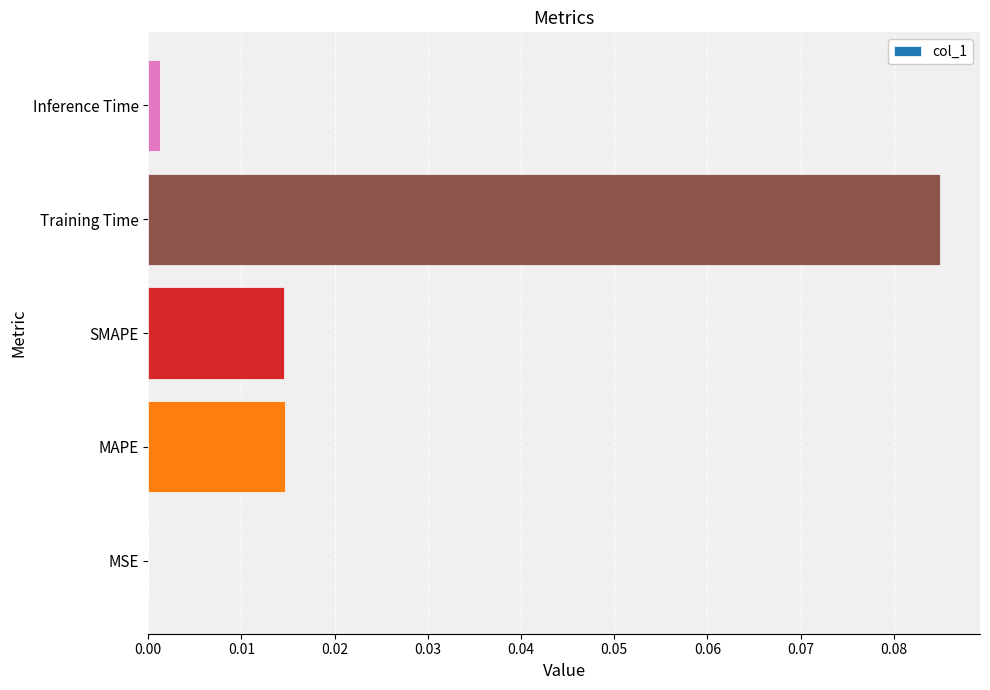

At which category does the chart reach its peak across all series?

Training Time